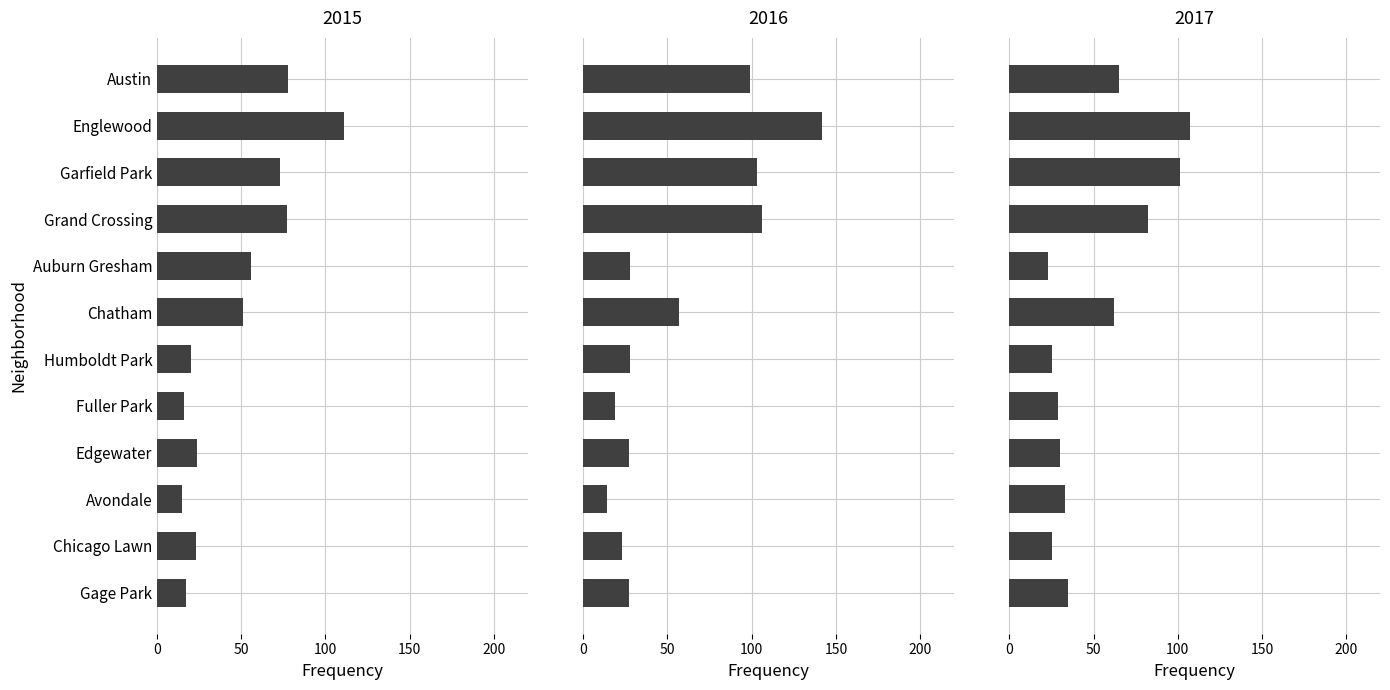

What is the value of the 2016 bar at the 4th from the left?

106